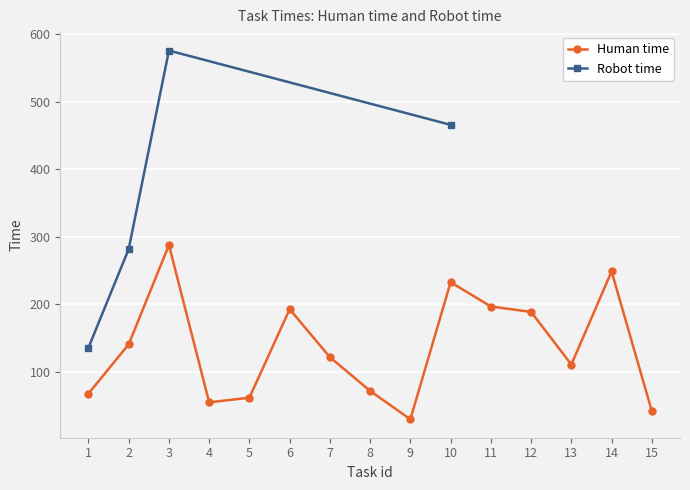

Reading left to right, what are all the values shown in this chart?

1=68	2=141	3=288	4=55	5=62	6=193	7=122	8=72	9=30	10=233	11=197	12=189	13=111	14=249	15=42